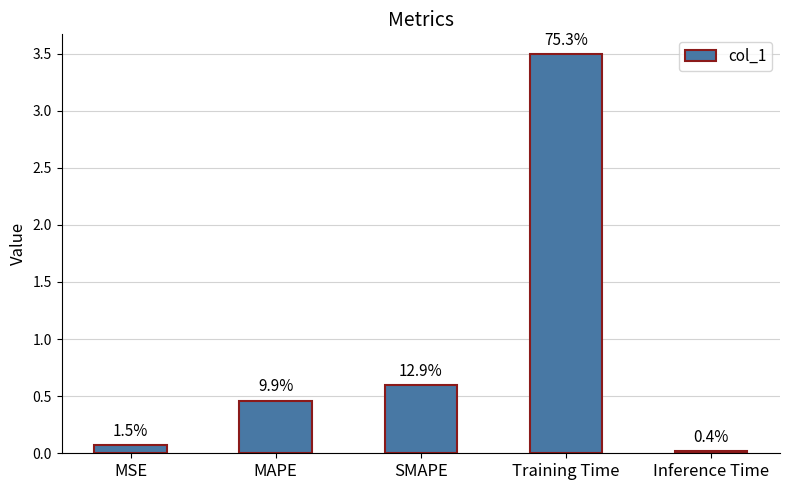

What is the change in value from MSE to SMAPE?

+0.5